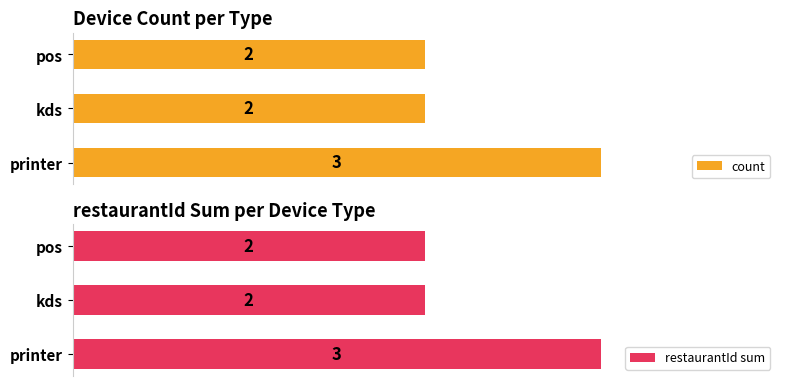

How many data points in restaurantId sum are above 2?

1